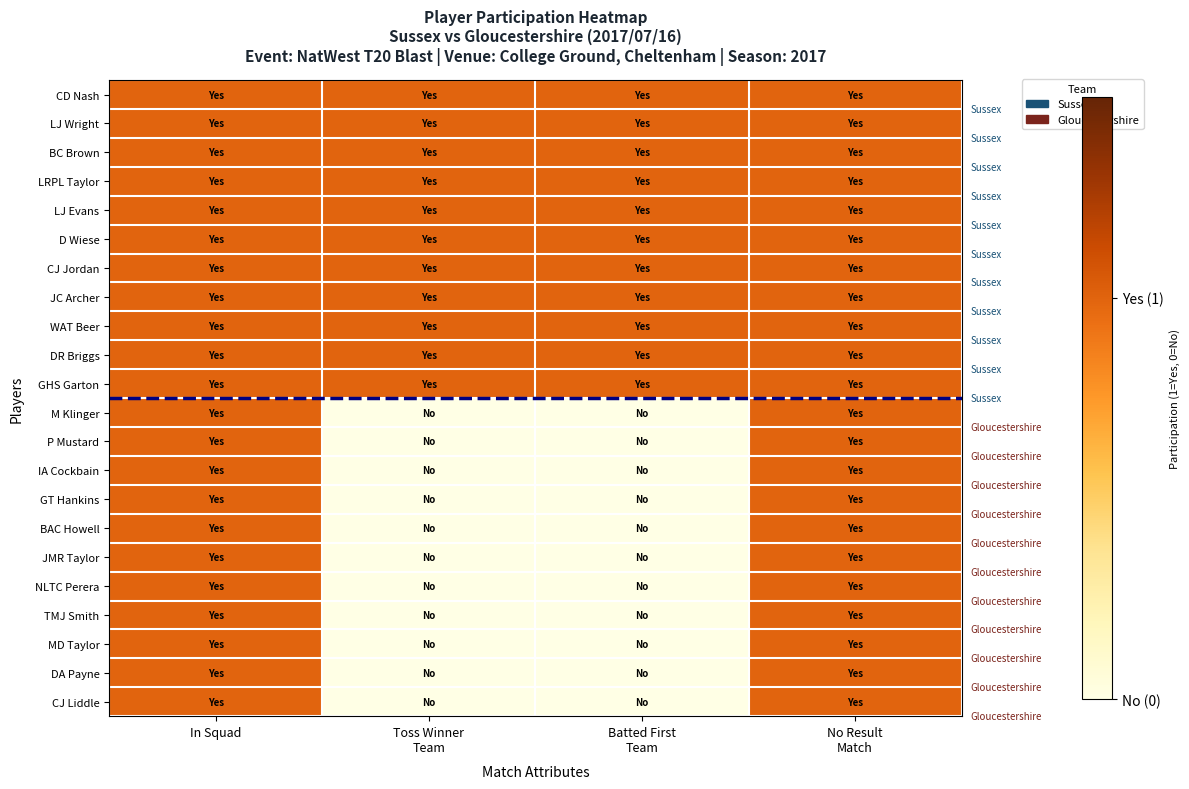

Reading left to right, extract all data points from this chart.

CD Nash: In Squad=1	Toss Winner
Team=1	Batted First
Team=1	No Result
Match=1
LJ Wright: In Squad=1	Toss Winner
Team=1	Batted First
Team=1	No Result
Match=1
BC Brown: In Squad=1	Toss Winner
Team=1	Batted First
Team=1	No Result
Match=1
LRPL Taylor: In Squad=1	Toss Winner
Team=1	Batted First
Team=1	No Result
Match=1
LJ Evans: In Squad=1	Toss Winner
Team=1	Batted First
Team=1	No Result
Match=1
D Wiese: In Squad=1	Toss Winner
Team=1	Batted First
Team=1	No Result
Match=1
CJ Jordan: In Squad=1	Toss Winner
Team=1	Batted First
Team=1	No Result
Match=1
JC Archer: In Squad=1	Toss Winner
Team=1	Batted First
Team=1	No Result
Match=1
WAT Beer: In Squad=1	Toss Winner
Team=1	Batted First
Team=1	No Result
Match=1
DR Briggs: In Squad=1	Toss Winner
Team=1	Batted First
Team=1	No Result
Match=1
GHS Garton: In Squad=1	Toss Winner
Team=1	Batted First
Team=1	No Result
Match=1
M Klinger: In Squad=1	Toss Winner
Team=0	Batted First
Team=0	No Result
Match=1
P Mustard: In Squad=1	Toss Winner
Team=0	Batted First
Team=0	No Result
Match=1
IA Cockbain: In Squad=1	Toss Winner
Team=0	Batted First
Team=0	No Result
Match=1
GT Hankins: In Squad=1	Toss Winner
Team=0	Batted First
Team=0	No Result
Match=1
BAC Howell: In Squad=1	Toss Winner
Team=0	Batted First
Team=0	No Result
Match=1
JMR Taylor: In Squad=1	Toss Winner
Team=0	Batted First
Team=0	No Result
Match=1
NLTC Perera: In Squad=1	Toss Winner
Team=0	Batted First
Team=0	No Result
Match=1
TMJ Smith: In Squad=1	Toss Winner
Team=0	Batted First
Team=0	No Result
Match=1
MD Taylor: In Squad=1	Toss Winner
Team=0	Batted First
Team=0	No Result
Match=1
DA Payne: In Squad=1	Toss Winner
Team=0	Batted First
Team=0	No Result
Match=1
CJ Liddle: In Squad=1	Toss Winner
Team=0	Batted First
Team=0	No Result
Match=1